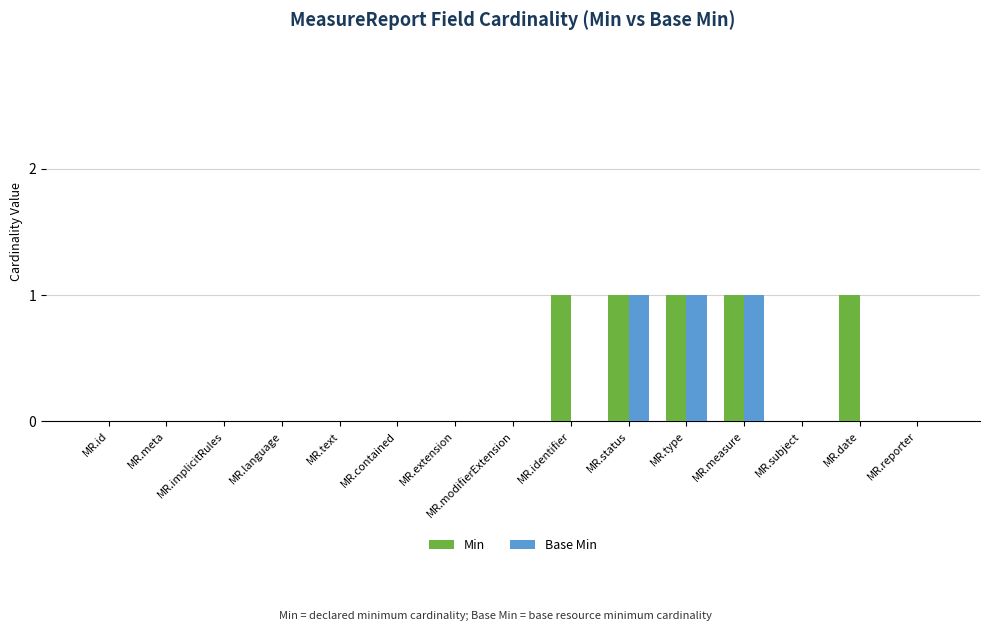

Is the value of Min at MR.status greater than the value of Base Min at MR.modifierExtension?

Yes